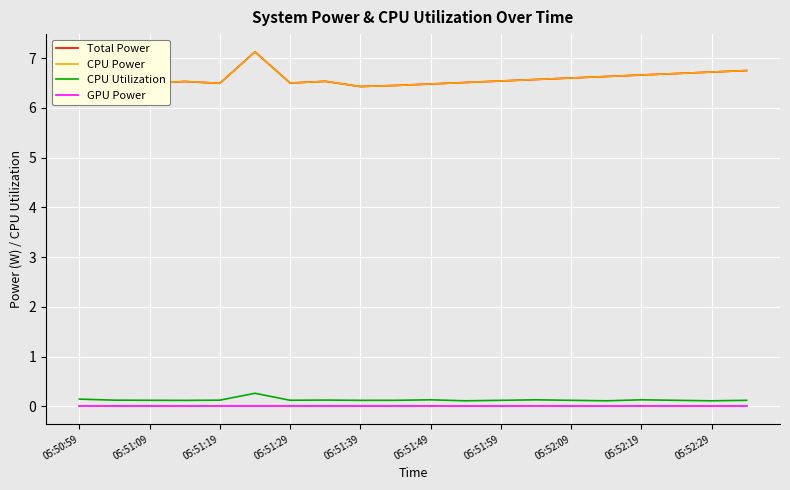

Does the chart have visible grid lines?

Yes